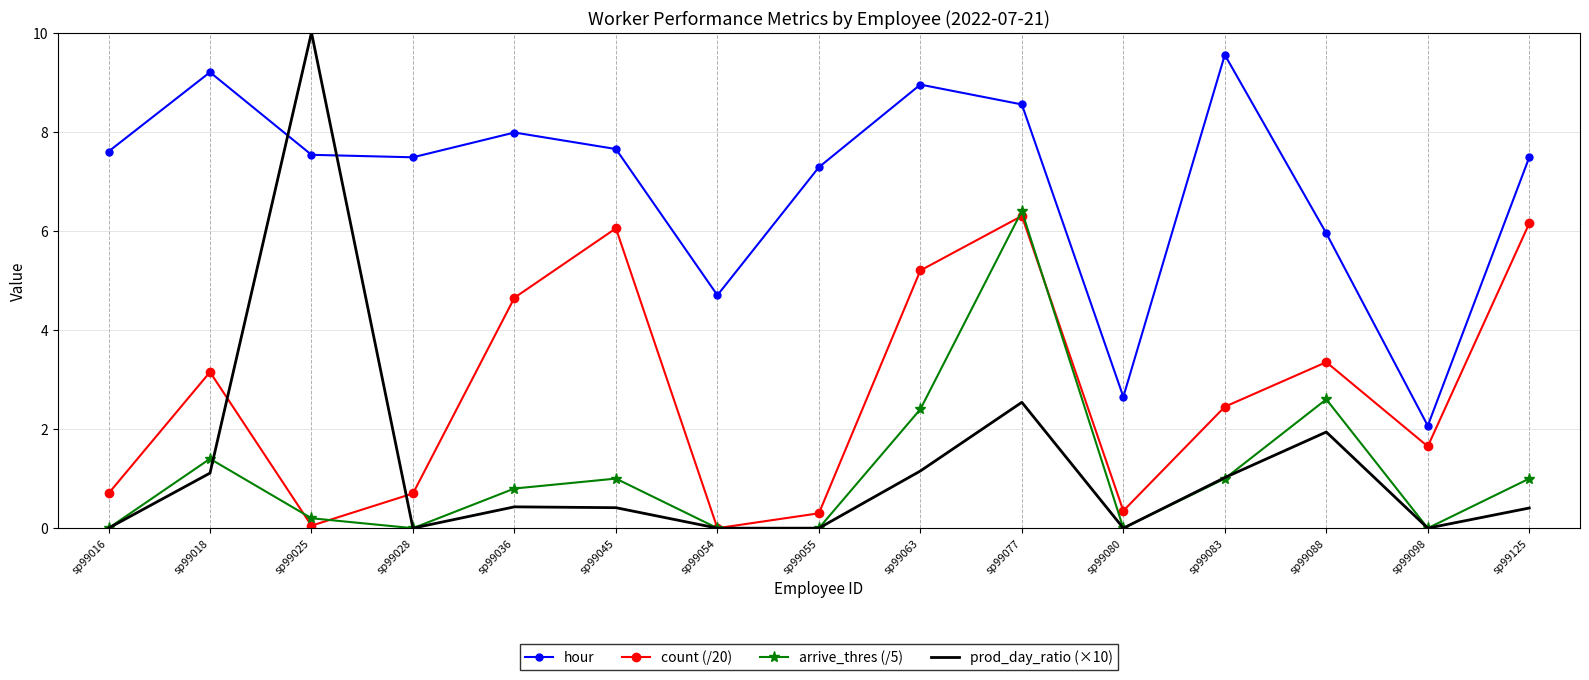

After their last crossing, which series has the higher values: prod_day_ratio (×10) or hour?

hour